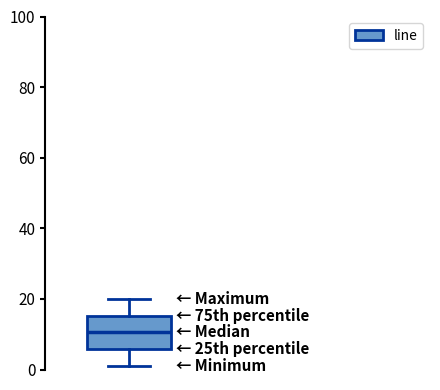

Read this box plot against the y-axis: the position of the median line, the range covered by the box, and the ends of both whiskers. The values are not printed on the chart, so give them approximately, as read against the axis.

median 10, box 6 to 16, whiskers 2 to 20